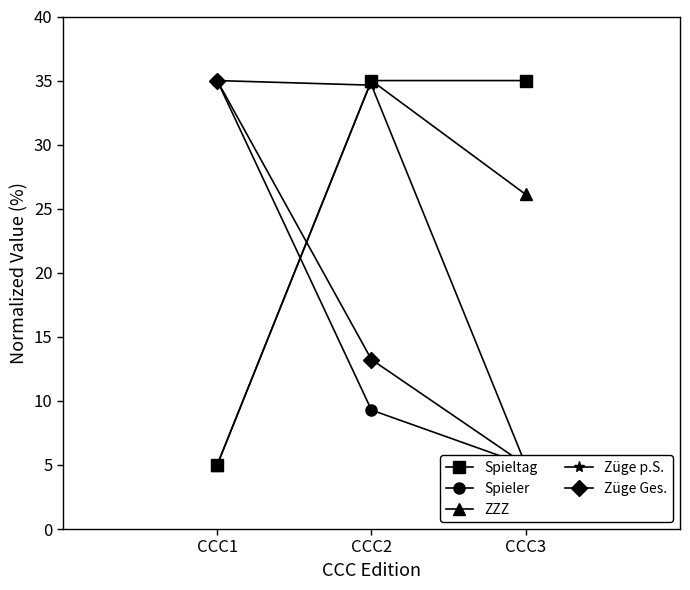

What is the sum of the Züge p.S. values at CCC3 and CCC2?

39.6